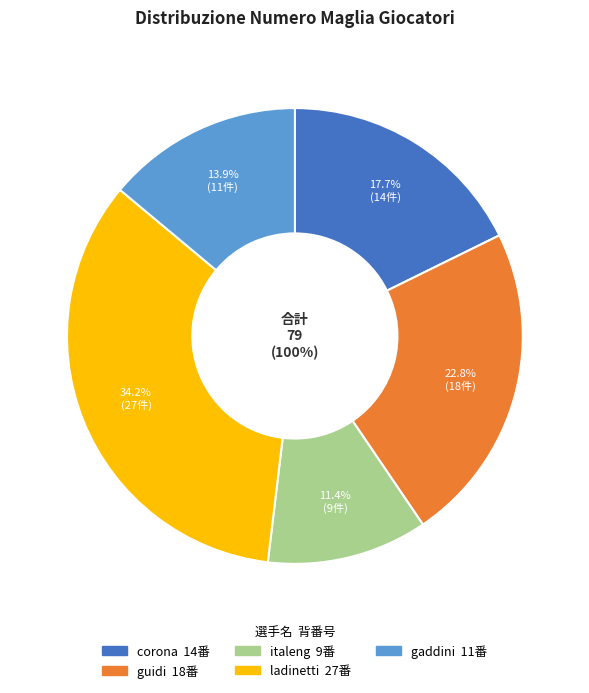

Does corona represent more than half of the total?

No